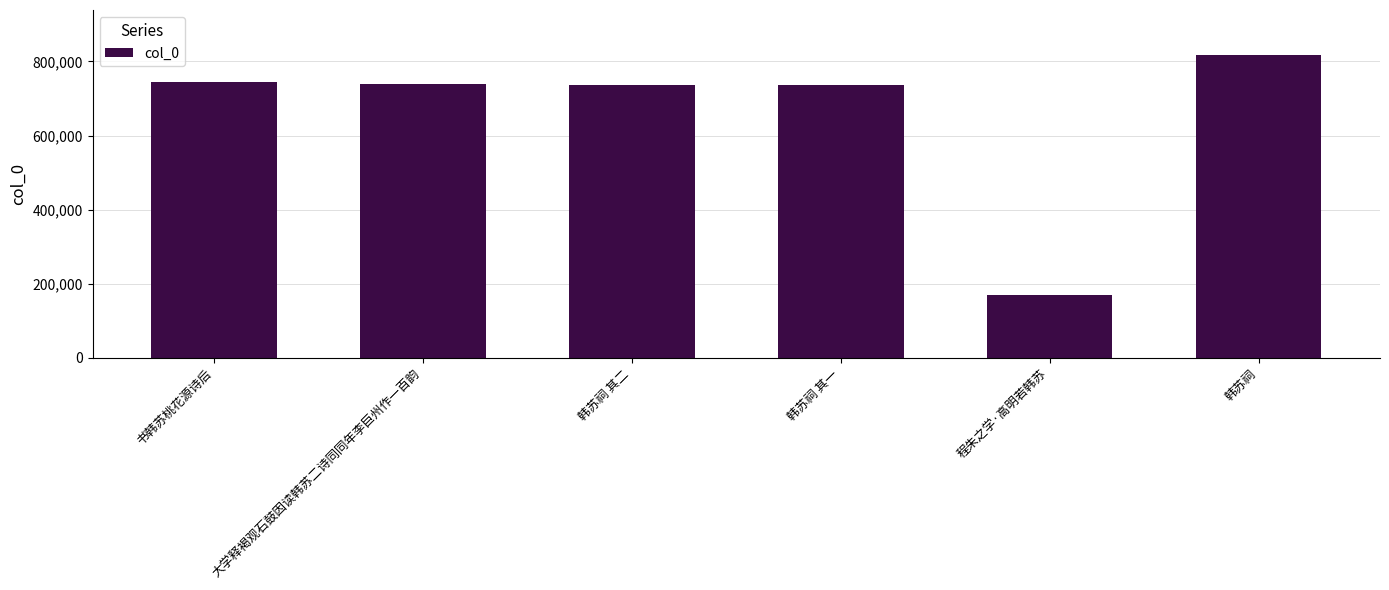

The chart shows a value of 196990 at 韩苏祠. True or false?

False